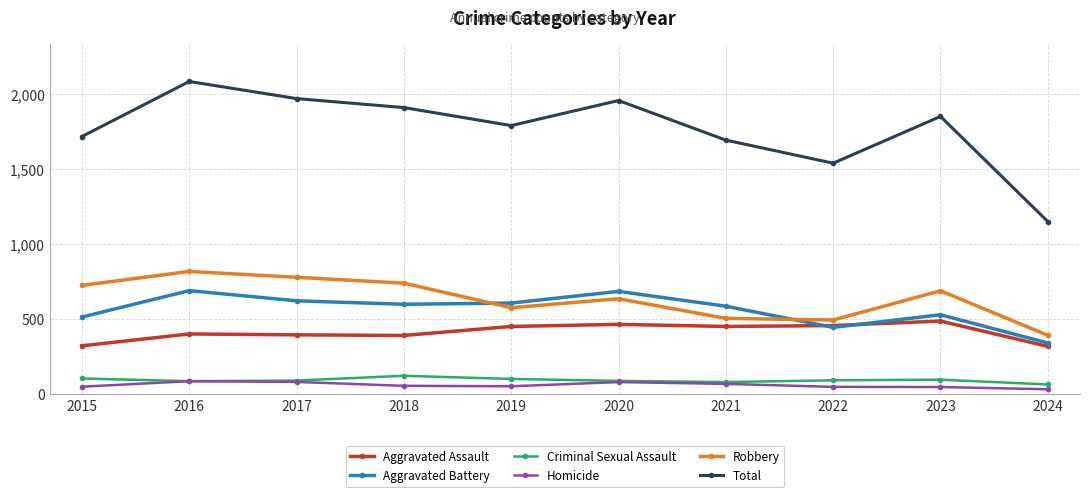

What are all the series names shown in the legend?

Aggravated Assault, Aggravated Battery, Criminal Sexual Assault, Homicide, Robbery, Total